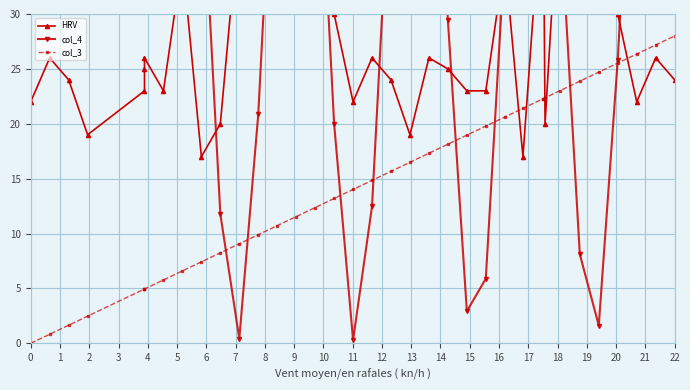

What is the sum of all col_4 values?

1480.8